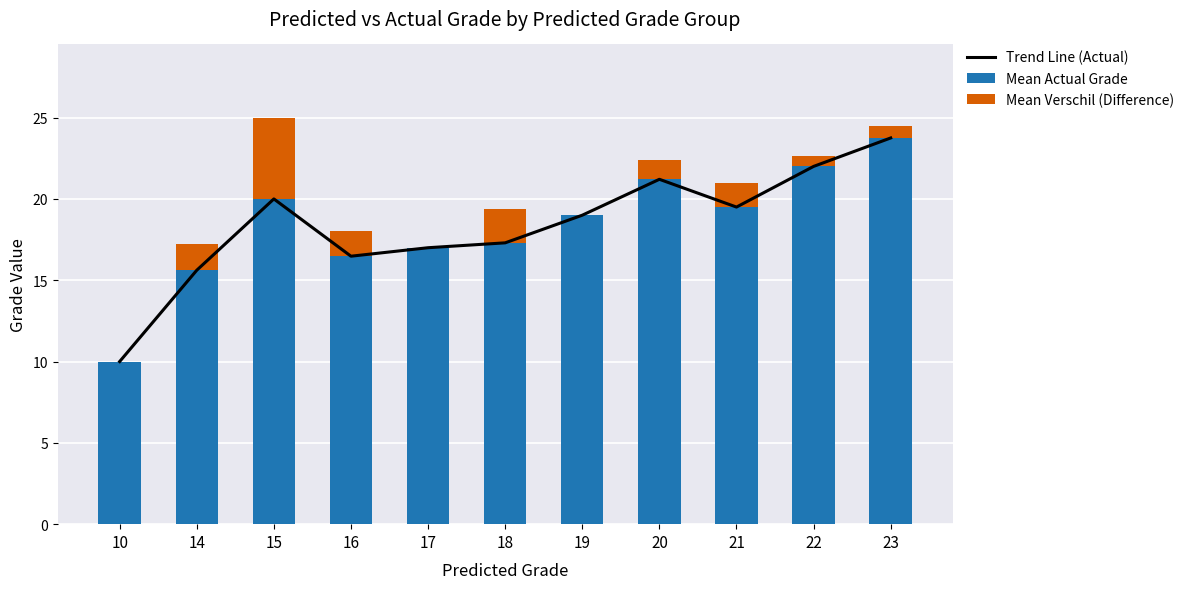

Reading right to left, what are all the values shown in this chart?

Trend Line (Actual): 23.8	22.0	19.5	21.2	19.0	17.3	17.0	16.5	20.0	15.6	10.0
Mean Actual Grade: 23.8	22.0	19.5	21.2	19.0	17.3	17.0	16.5	20.0	15.6	10.0
Mean Verschil (Difference): 0.8	0.7	1.5	1.2	0.0	2.1	0.0	1.6	5.0	1.6	0.0